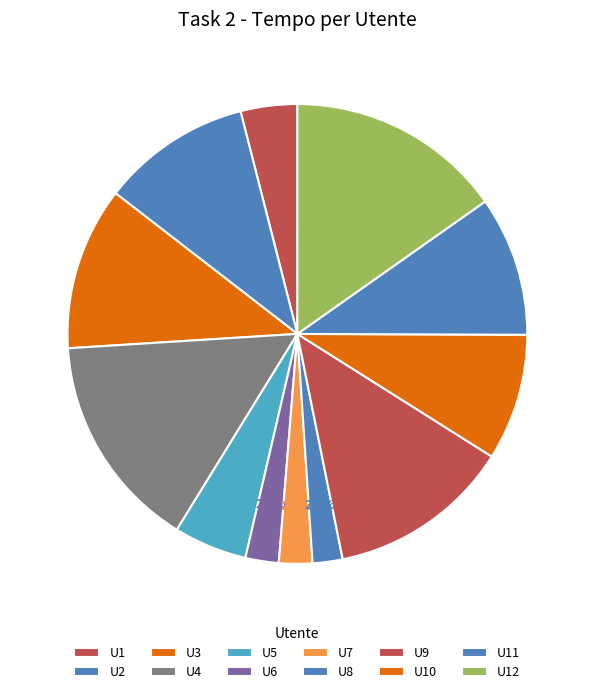

The U12 slice represents 22% of the pie. True or false?

False